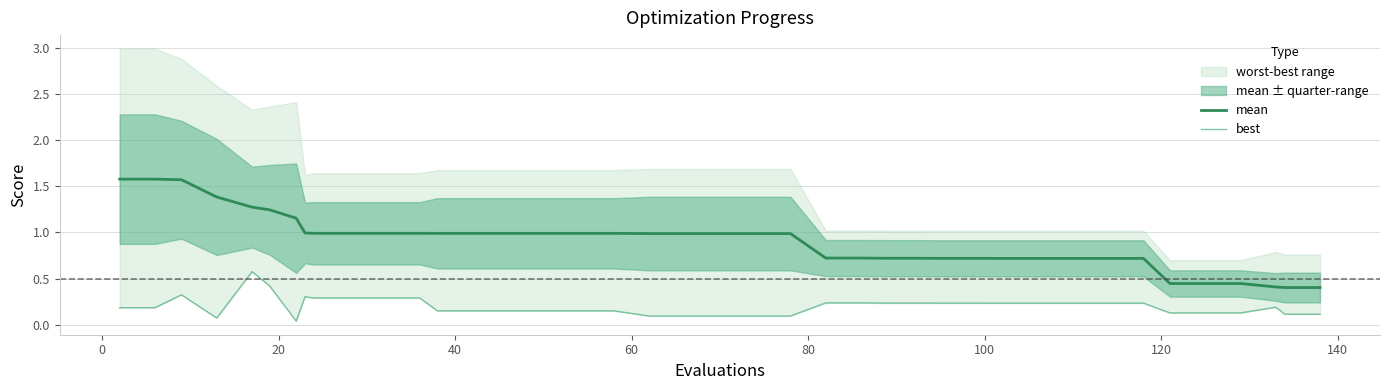

Which series has the largest total across all categories?

mean